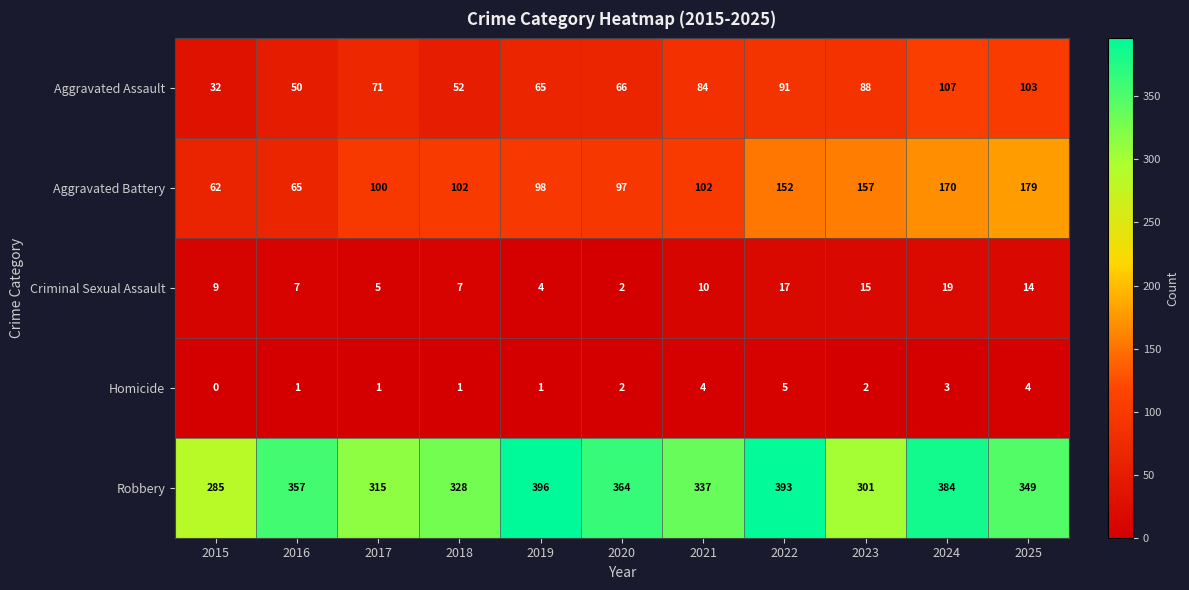

At which label is Criminal Sexual Assault closest to 10?

2021